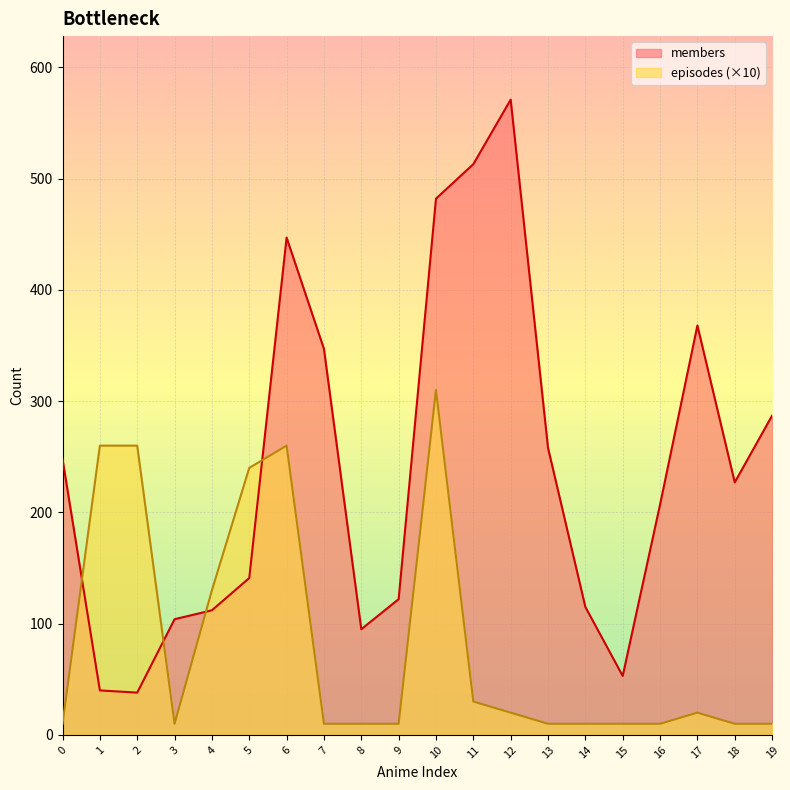

Rank the series at 9 from lowest to highest value.

episodes (×10), members